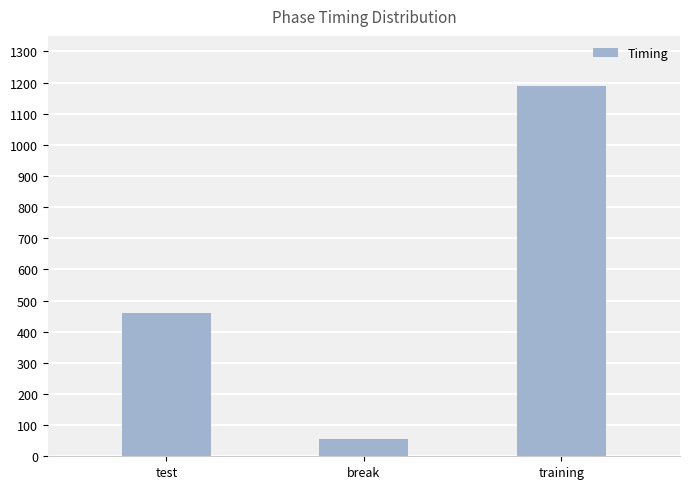

What position from the right is test?

3